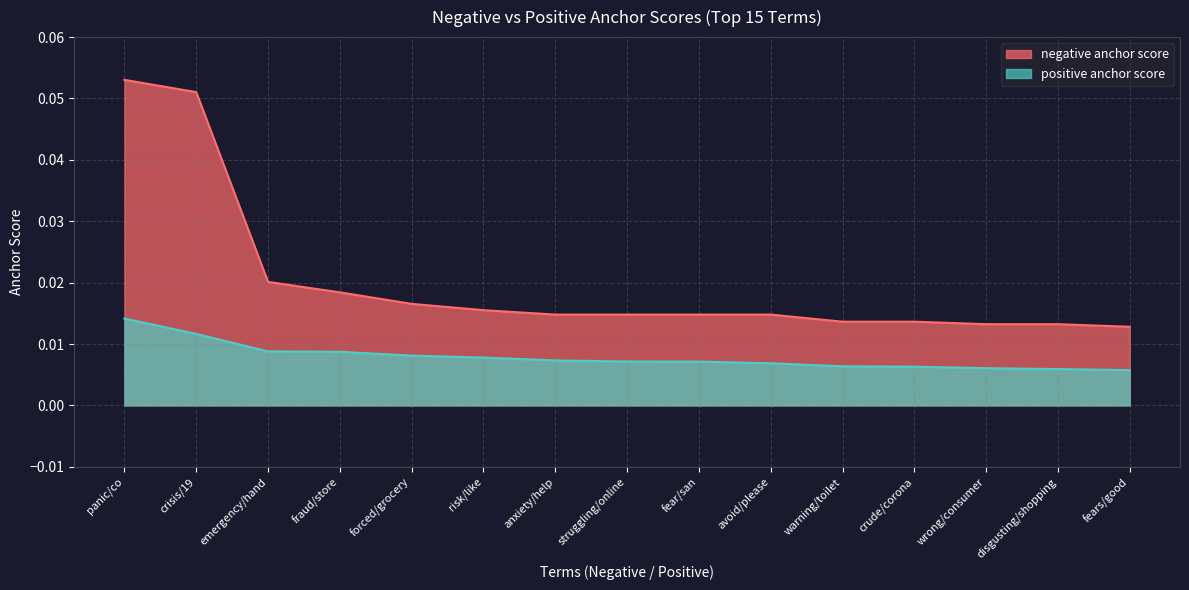

Reading left to right, extract all data points from this chart.

negative anchor score: 0.1	0.1	0.0	0.0	0.0	0.0	0.0	0.0	0.0	0.0	0.0	0.0	0.0	0.0	0.0
positive anchor score: 0.0	0.0	0.0	0.0	0.0	0.0	0.0	0.0	0.0	0.0	0.0	0.0	0.0	0.0	0.0